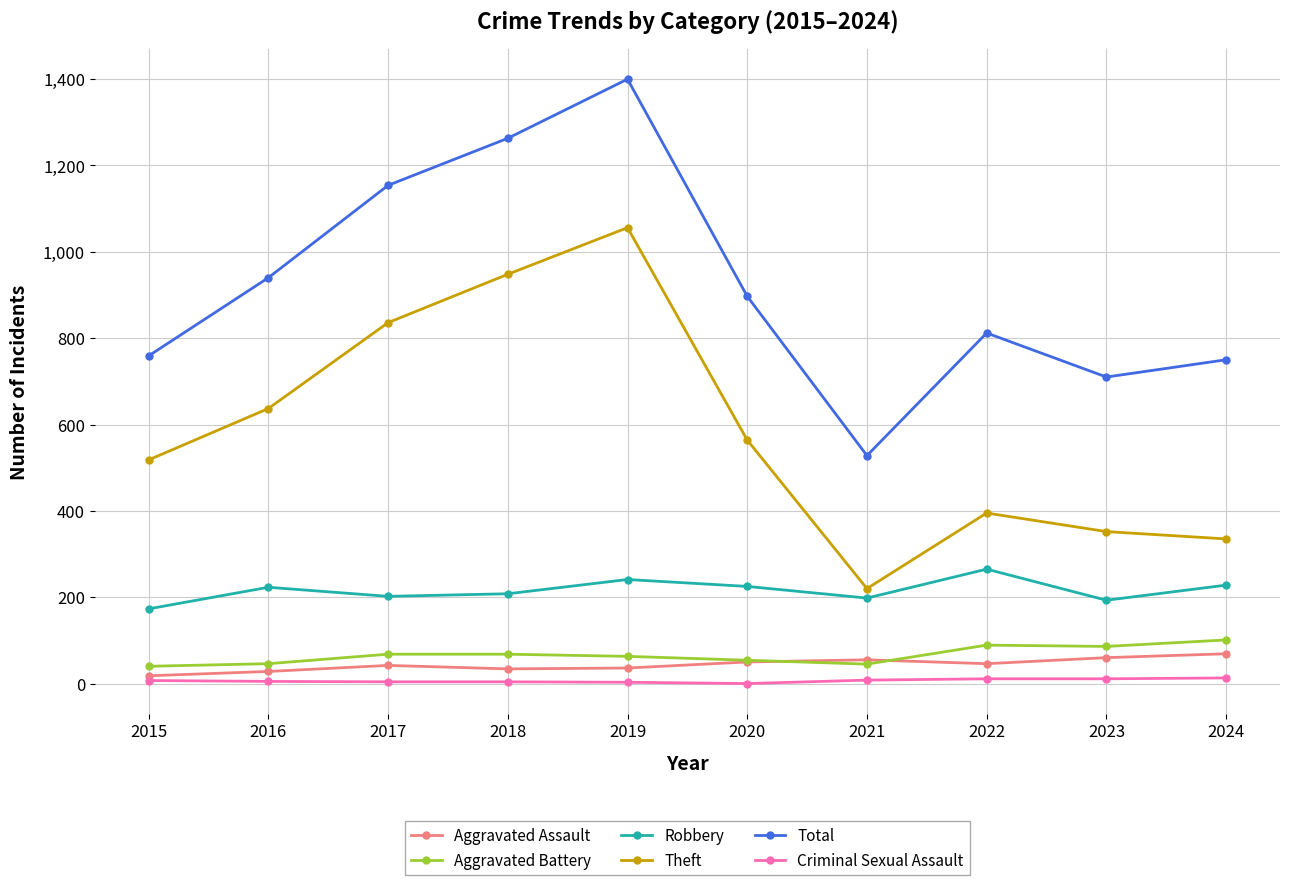

True or false: Theft has more than 1 points higher than both neighbors.

True